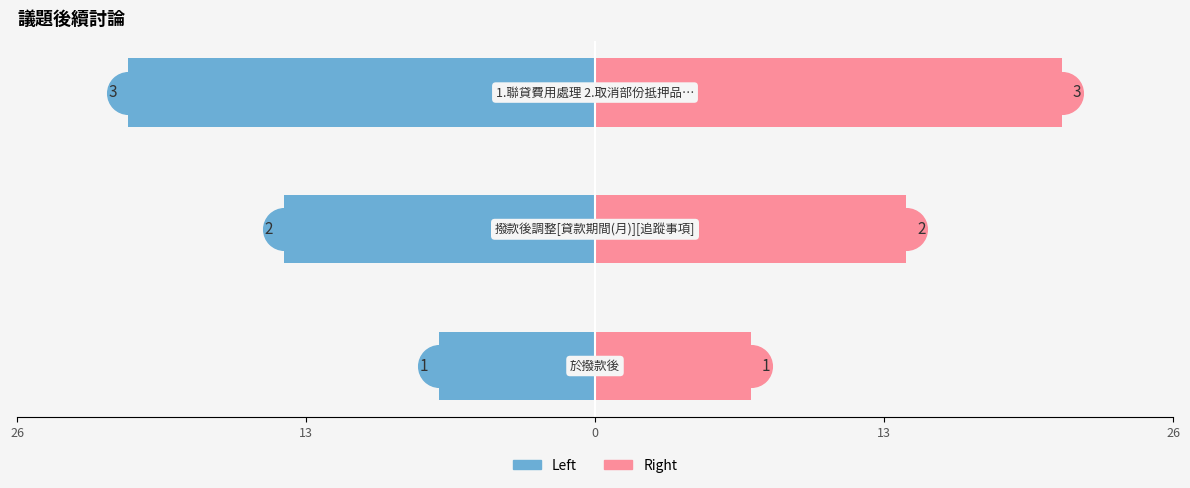

How many bars are there in total?

6